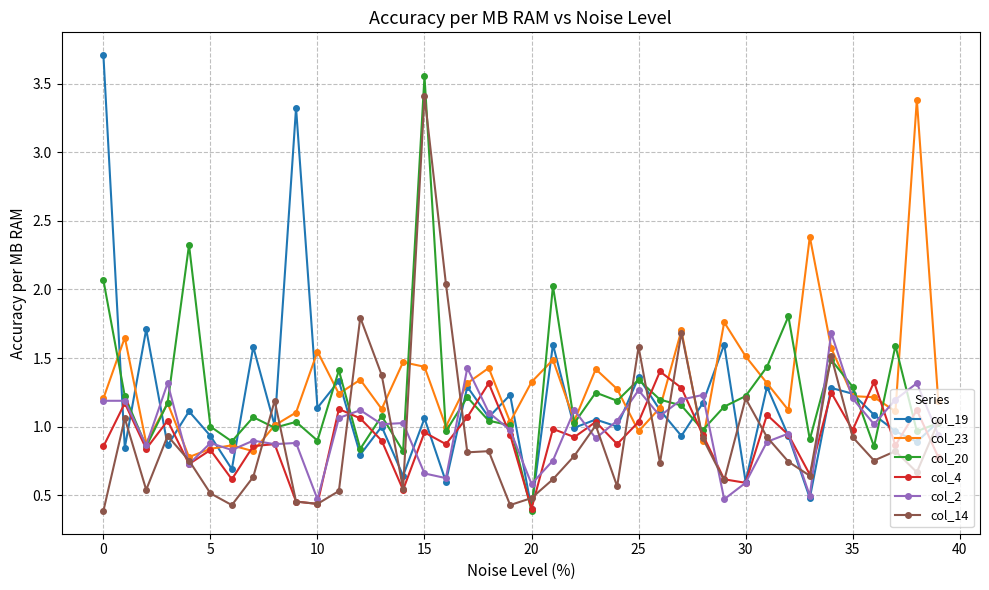

What is the value of the col_20 point at the 21st from the left?

0.4